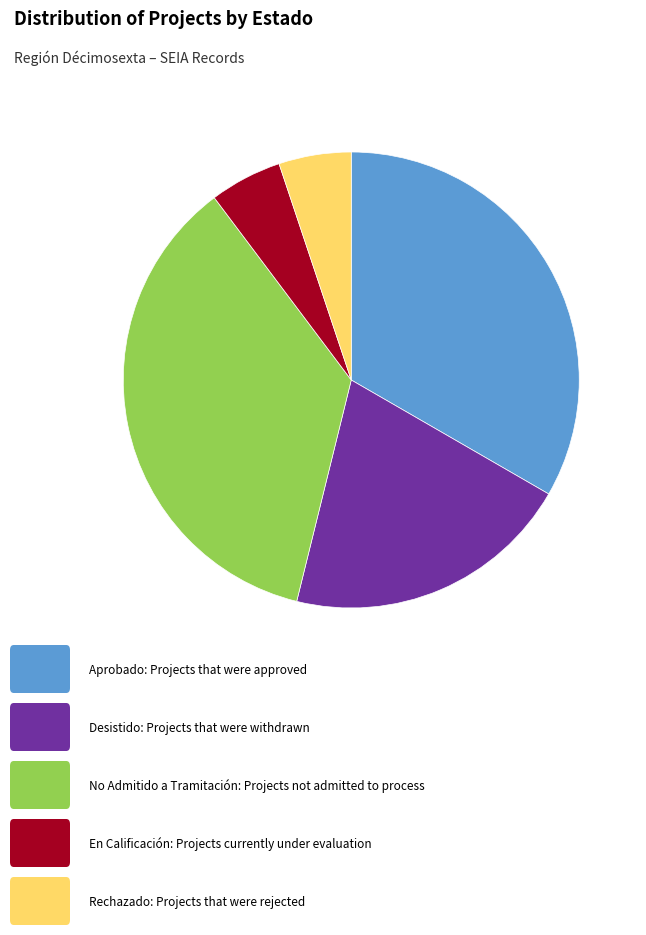

Is there any slice that represents more than half of the pie?

No